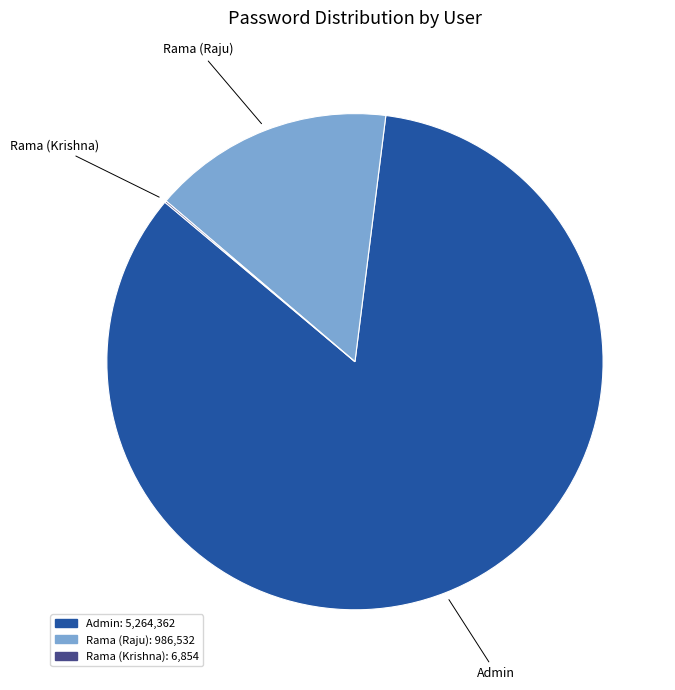

True or false: Rama (Raju) accounts for 16% of the total.

True